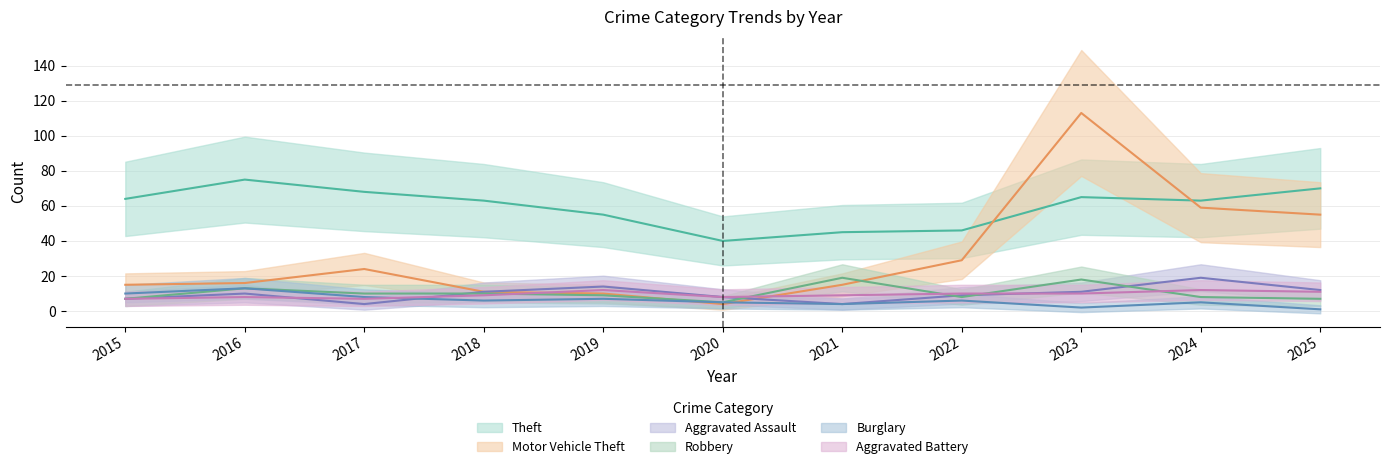

Where is the first local maximum for Burglary?

2016